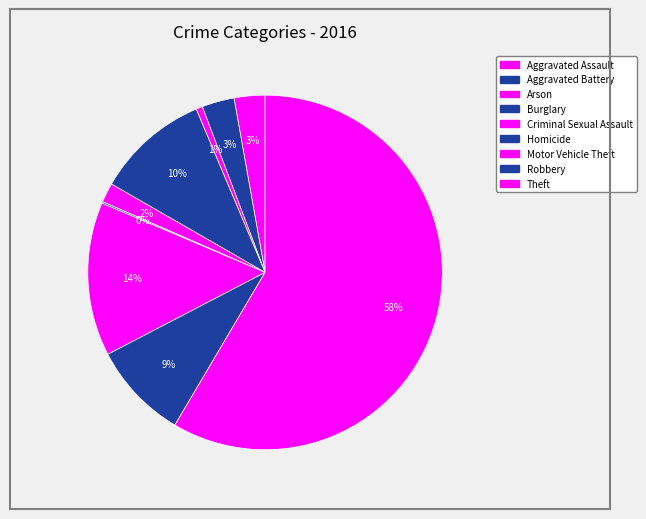

How many slices are in this pie chart?

9